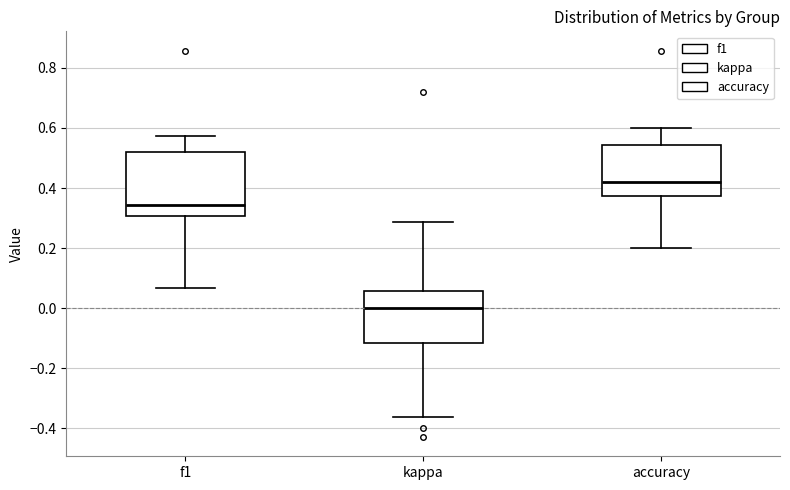

Comparing the boxes themselves (not the whiskers), which one is the tallest?

f1